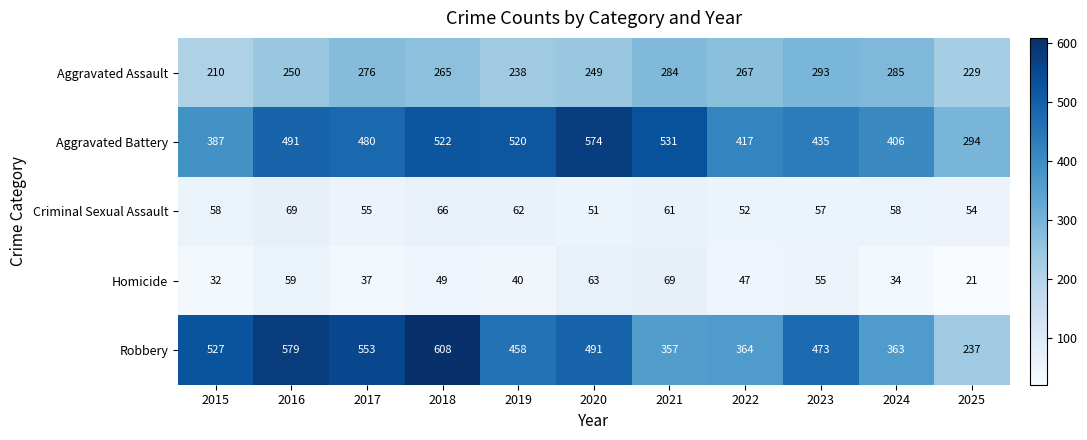

The Homicide series shows 21 at 2017. True or false?

False